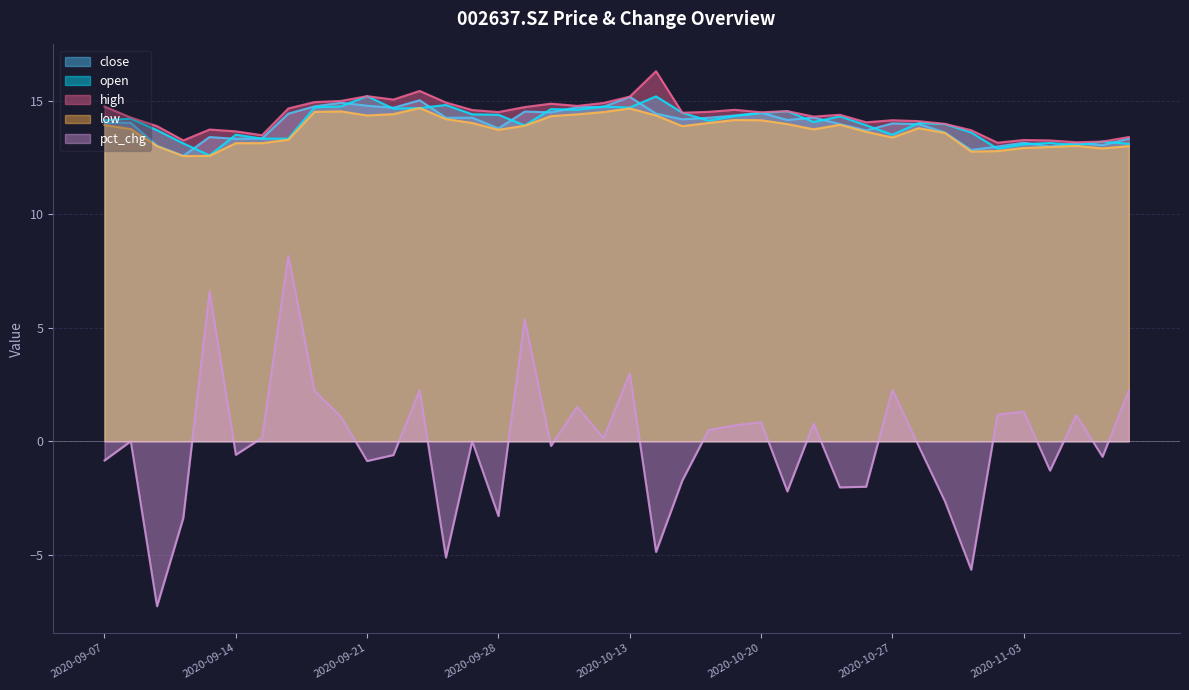

Does the chart have visible grid lines?

Yes